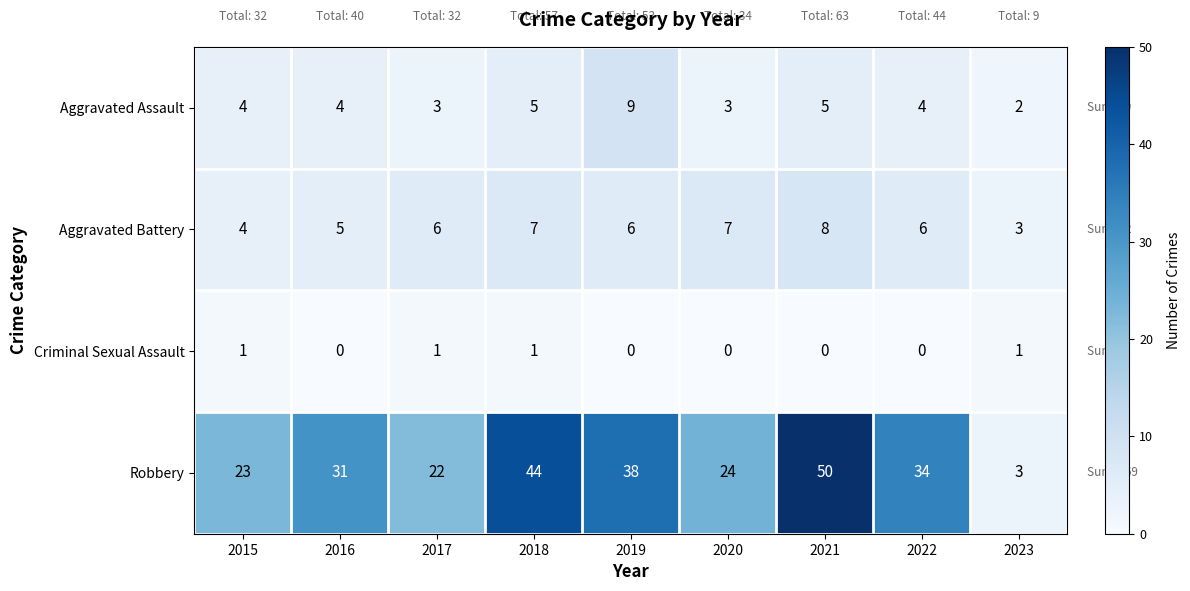

At 2016, list the series in order from smallest to largest.

Criminal Sexual Assault, Aggravated Assault, Aggravated Battery, Robbery